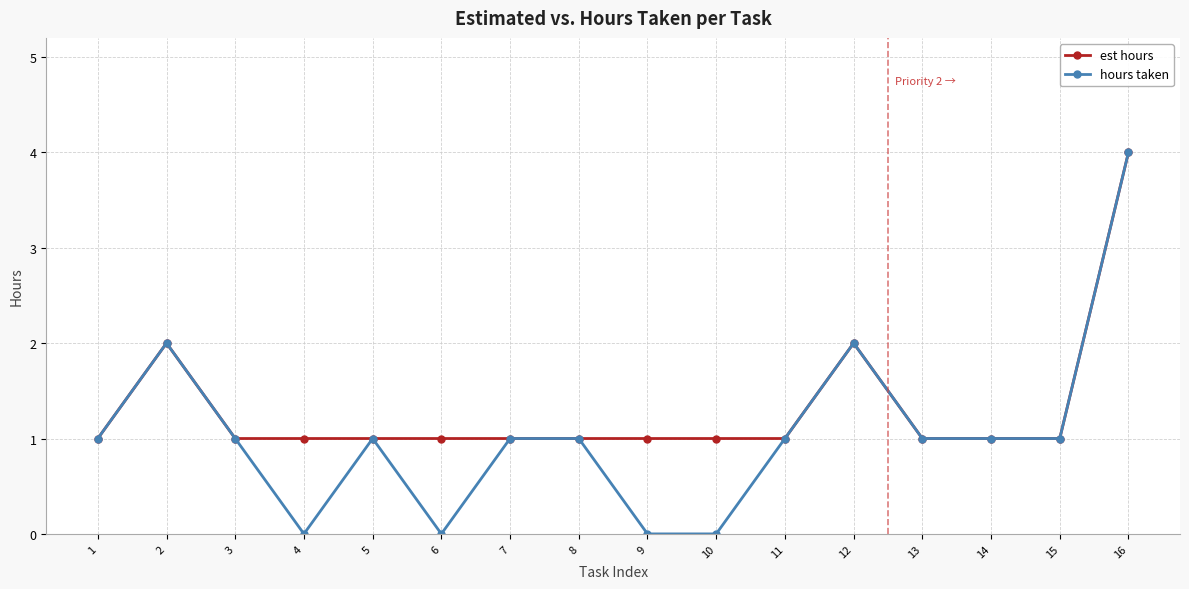

Which category has the highest value in the est hours series?

16